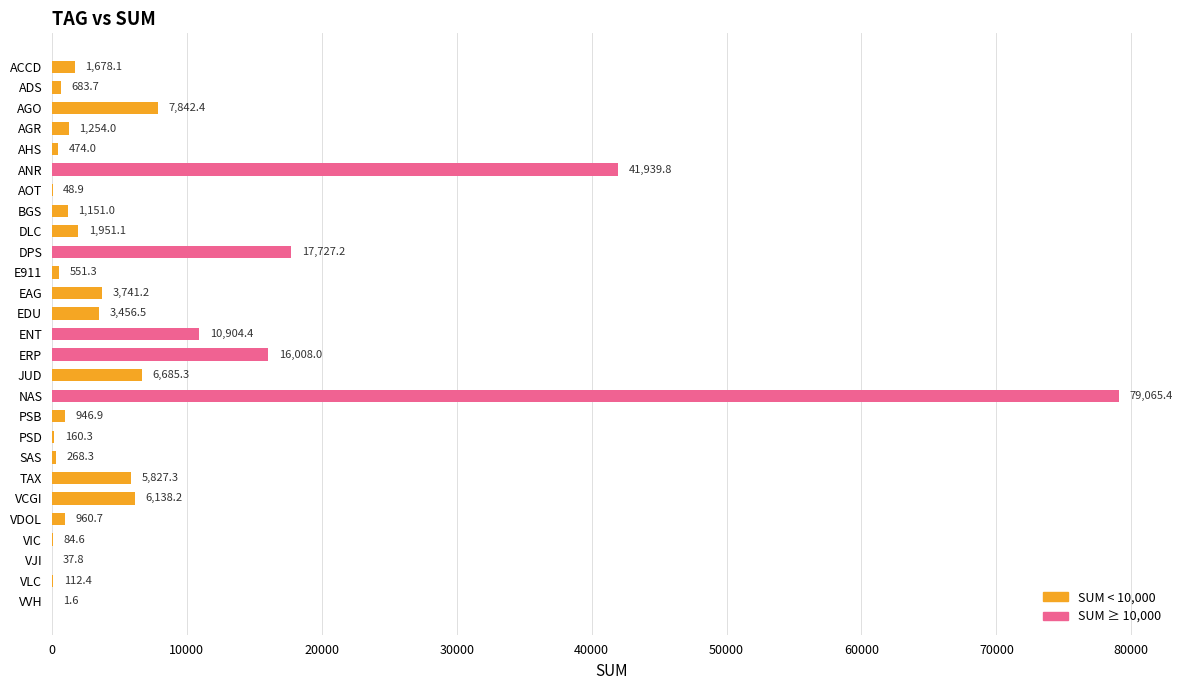

Which label corresponds to the largest value in the chart?

NAS